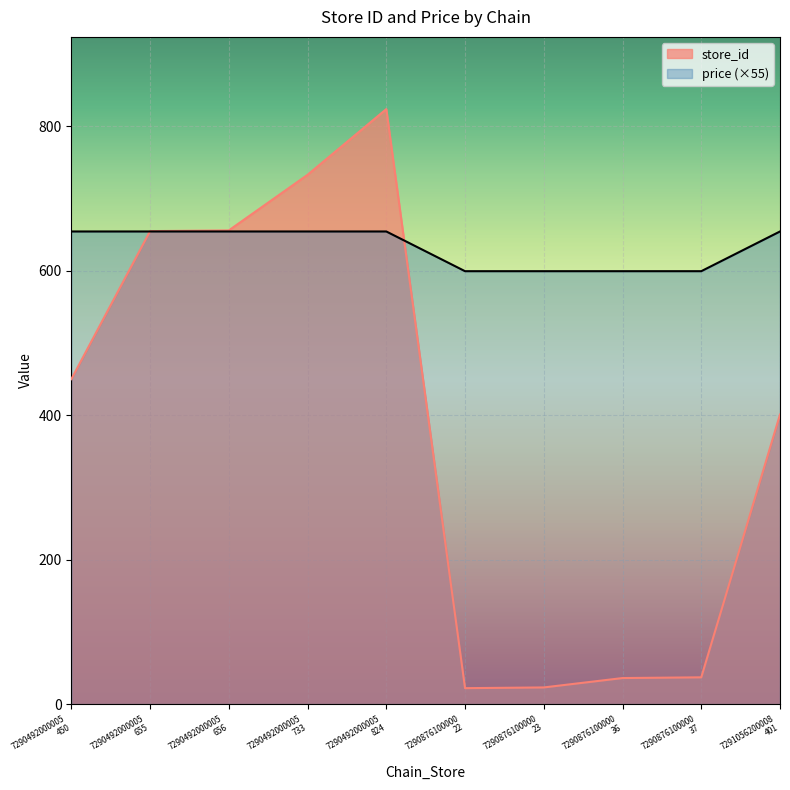

Rank the series by their average value, from highest to lowest.

price (×55), store_id